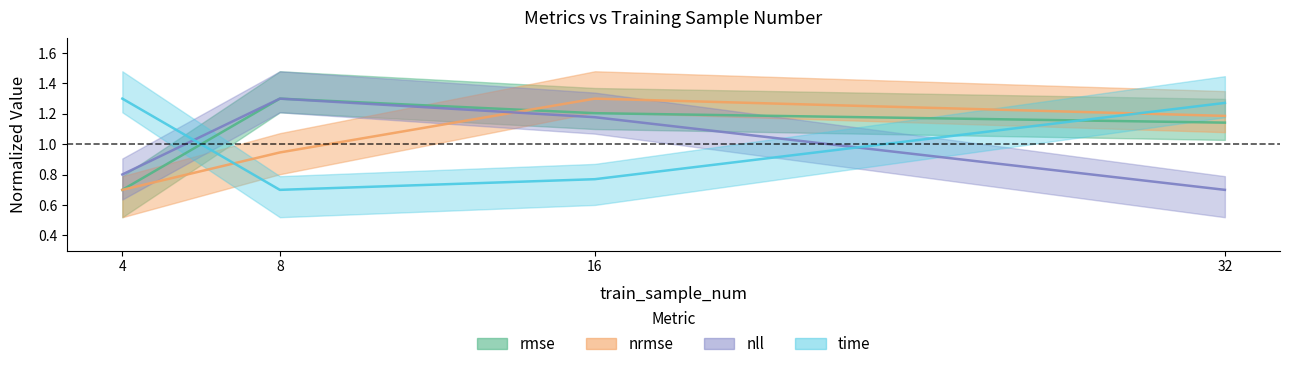

What is the value of the nrmse point at the 2nd from the left?

0.9